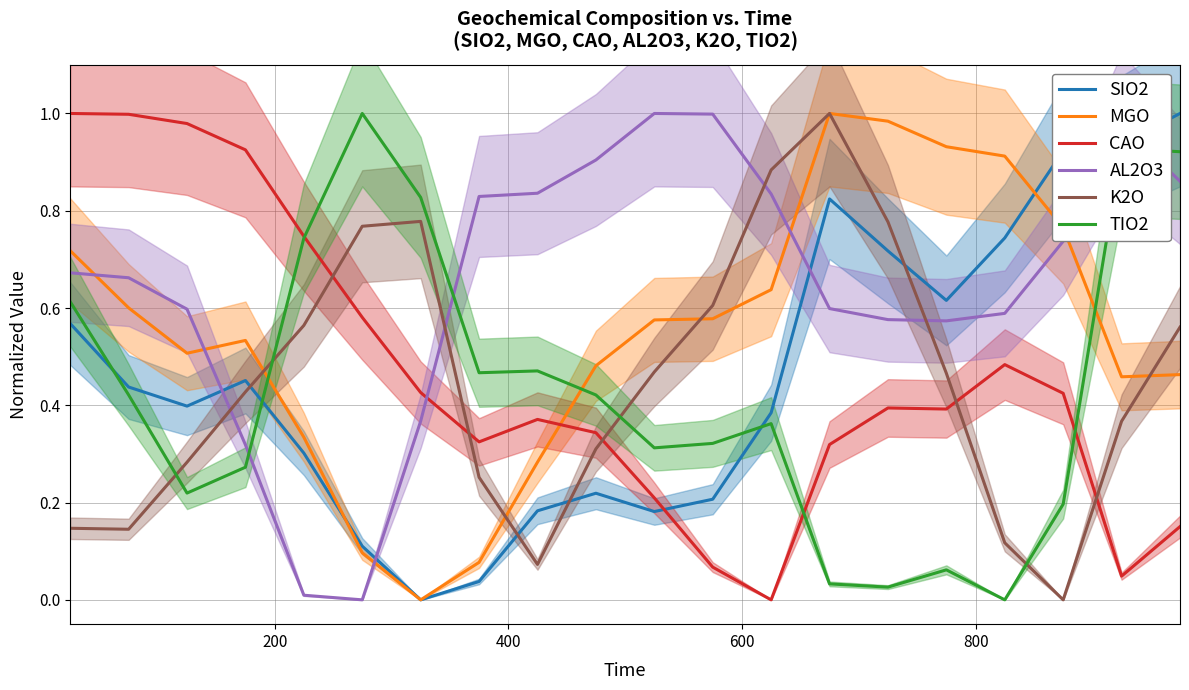

True or false: TIO2 and K2O cross at least once.

True